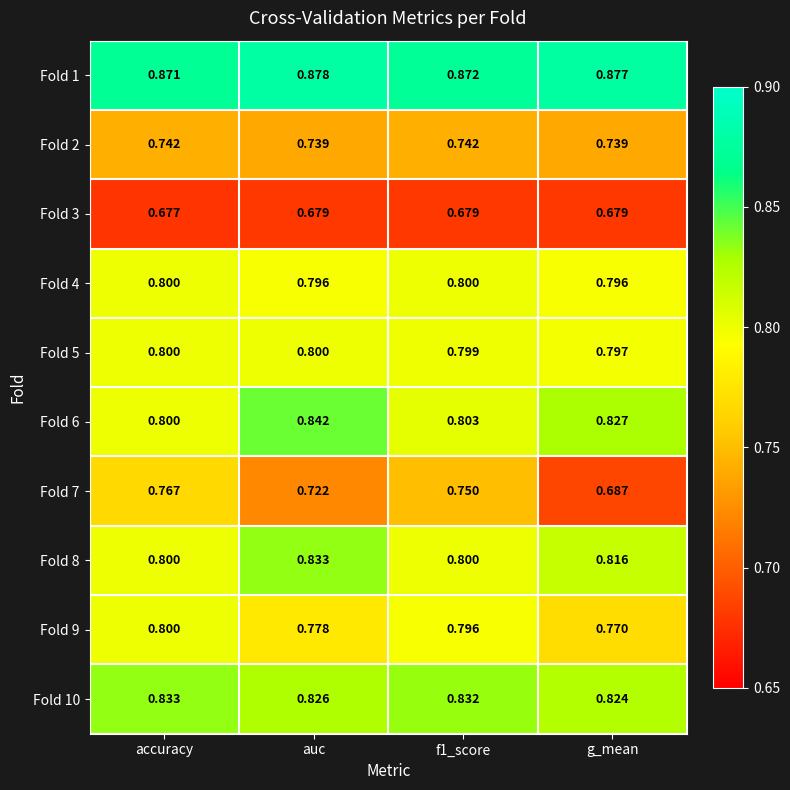

At which label does Fold 1 reach its minimum?

accuracy